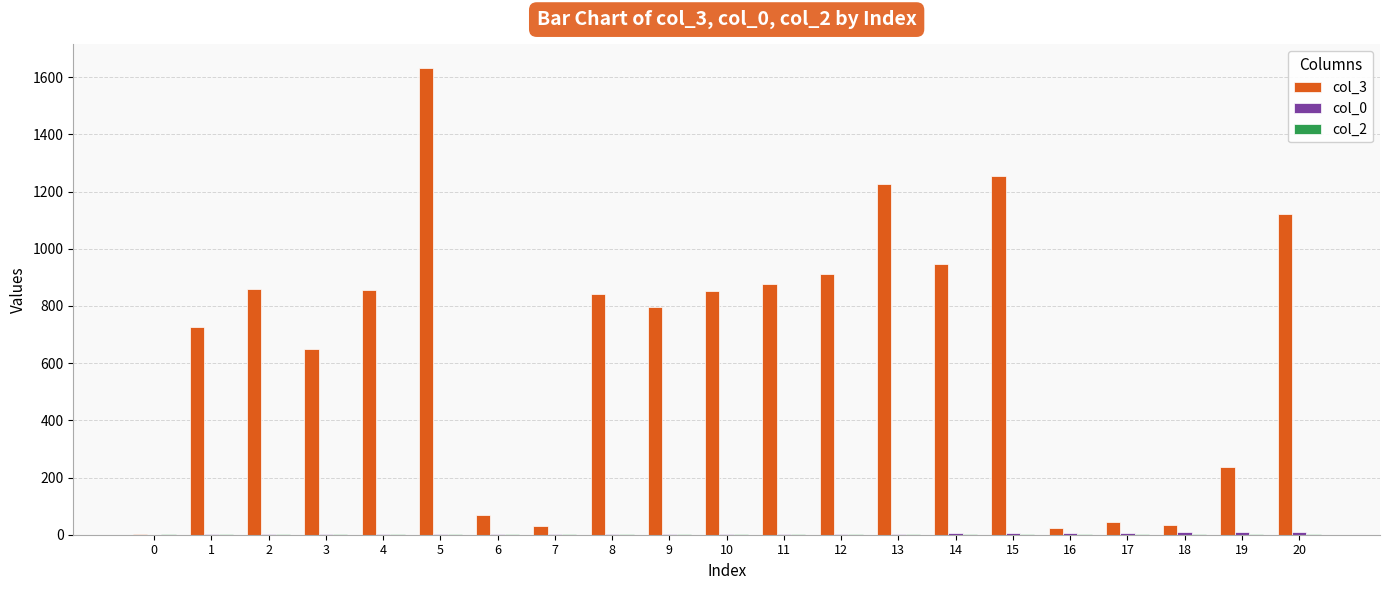

What is the greatest value displayed?

1633